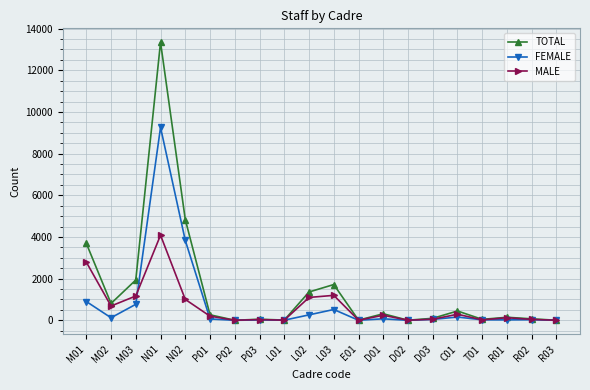

Rank the series by their maximum value, from lowest to highest.

MALE, FEMALE, TOTAL